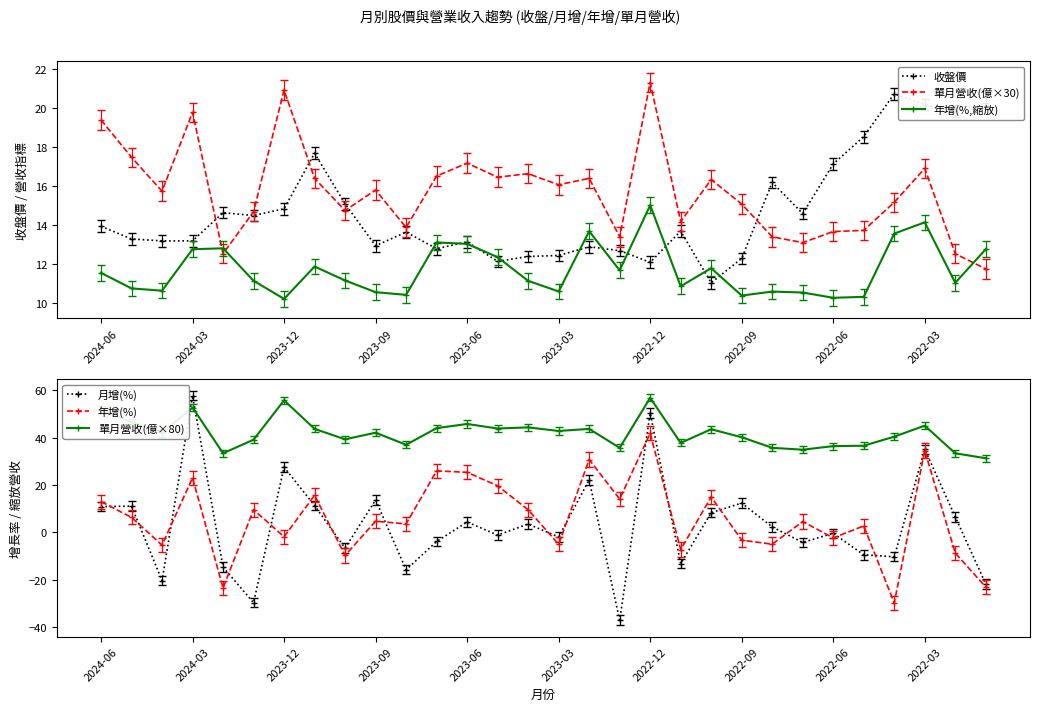

In 月增(%), how many points are higher than both neighbors (excluding endpoints)?

11